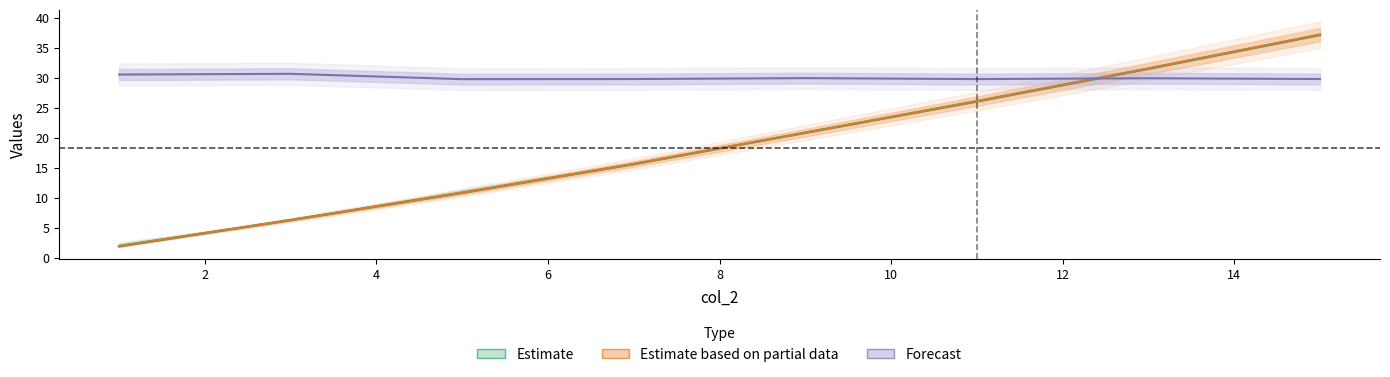

Is the value of col_9 at 15 greater than the value of col_2 at 3?

Yes